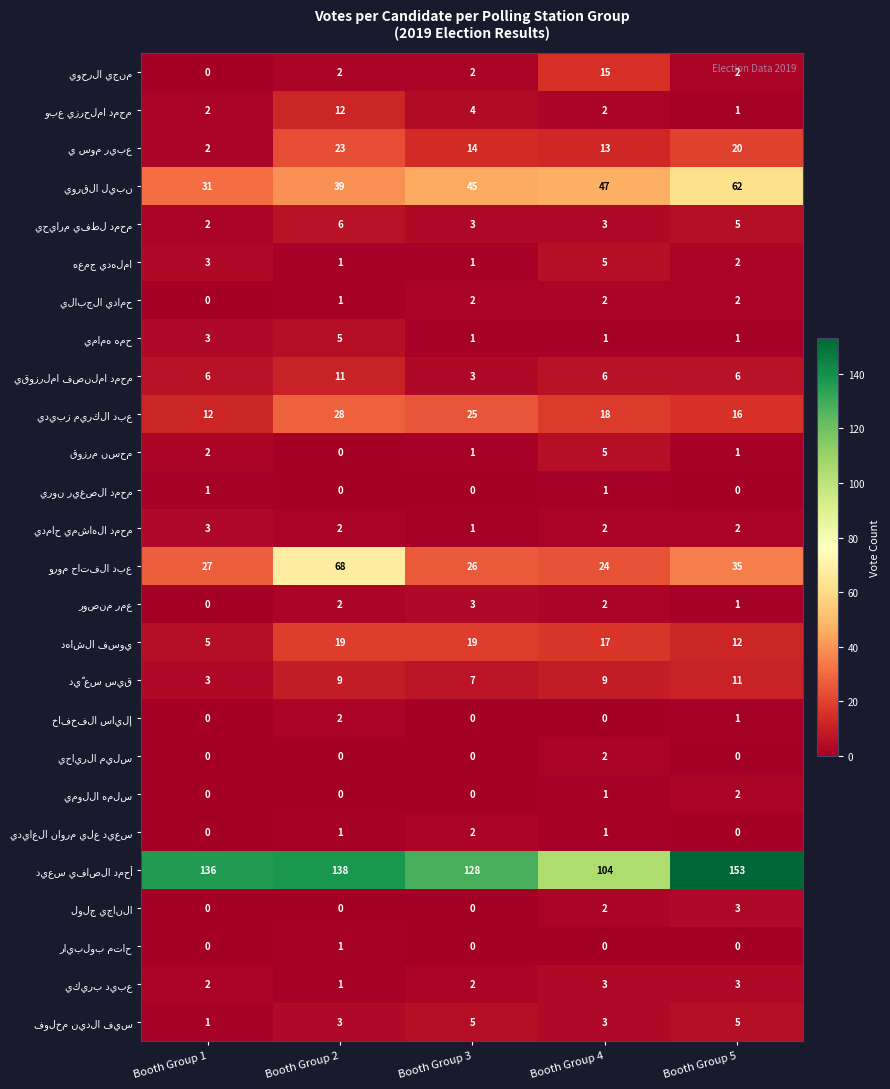

At how many categories does at least one series exceed 75?

5